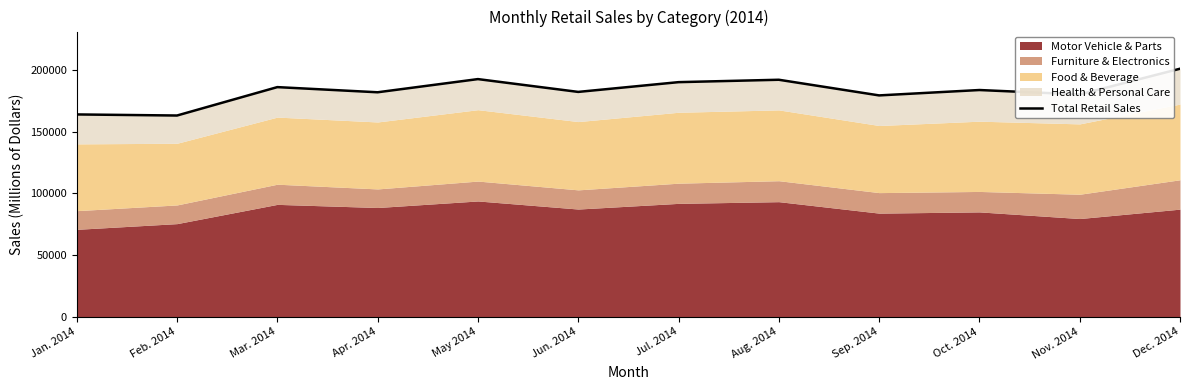

Which has a higher value, Jun. 2014 or Jan. 2014?

Jun. 2014